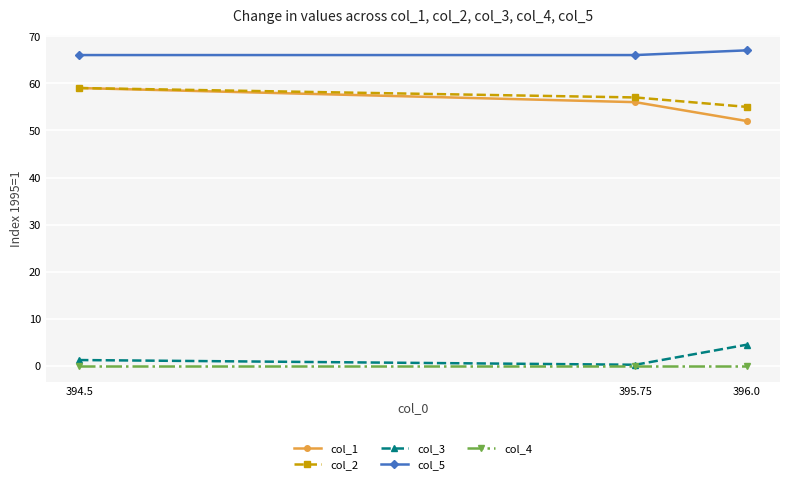

List the labels in order of col_2 value, smallest first.

396.0, 395.75, 394.5